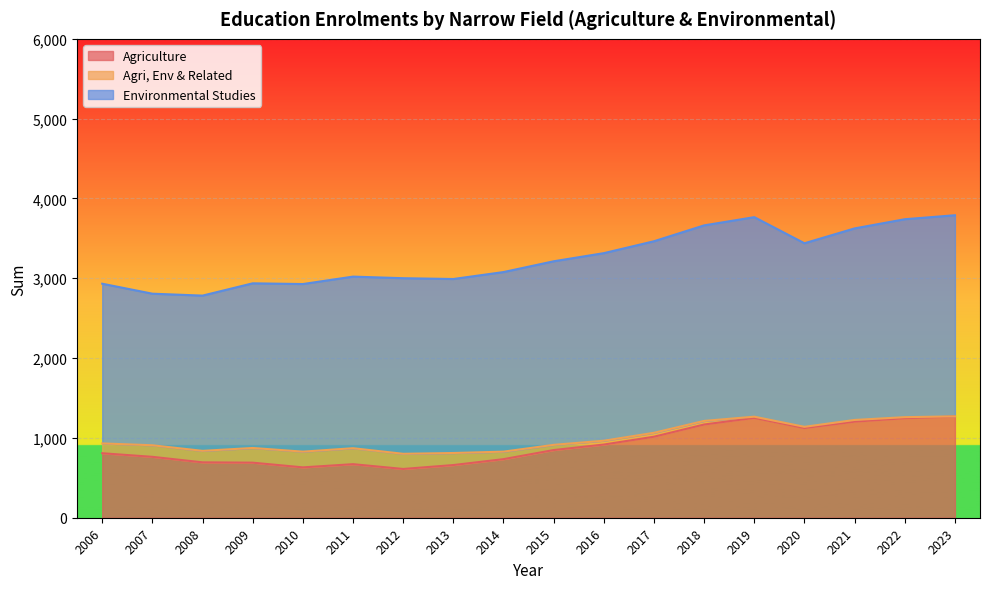

How many categories are shown in the chart?

18